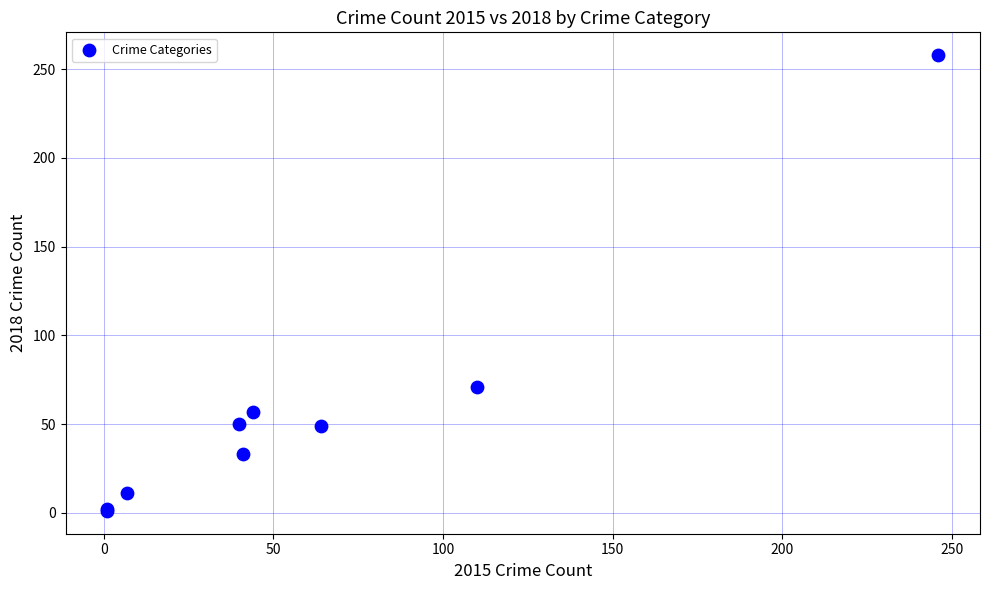

What Y value in the scatter plot is closest to 129?

71